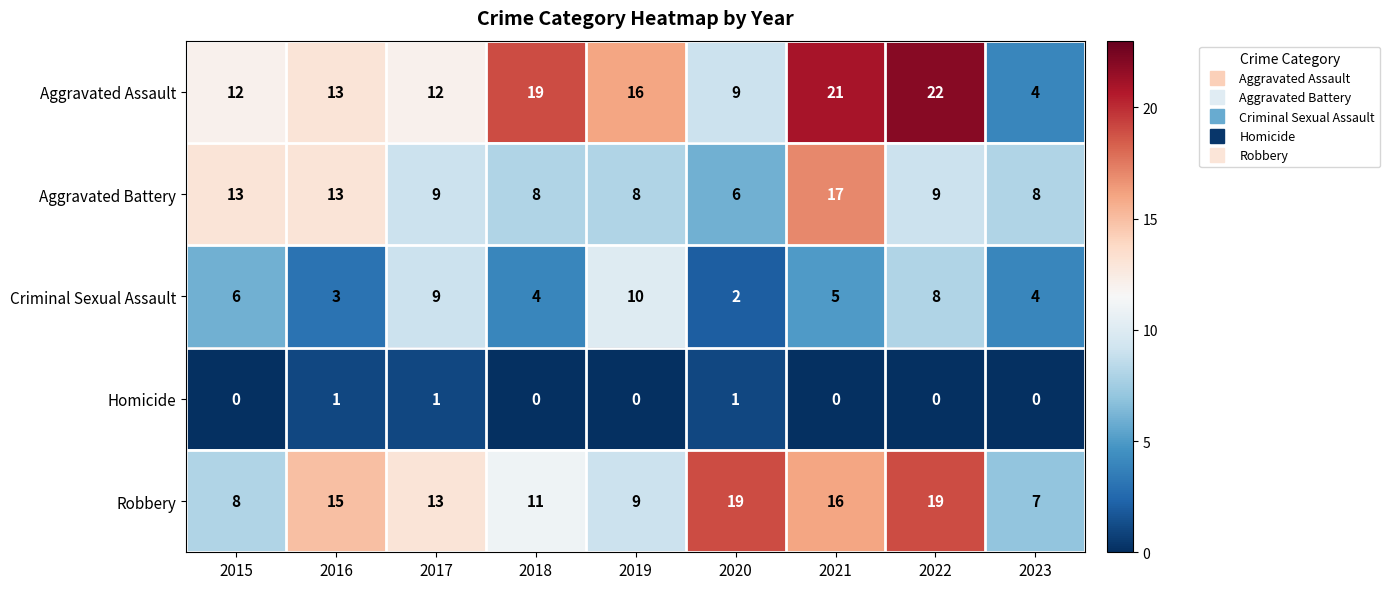

Read the Aggravated Battery value at 2016, to the nearest 5.

15